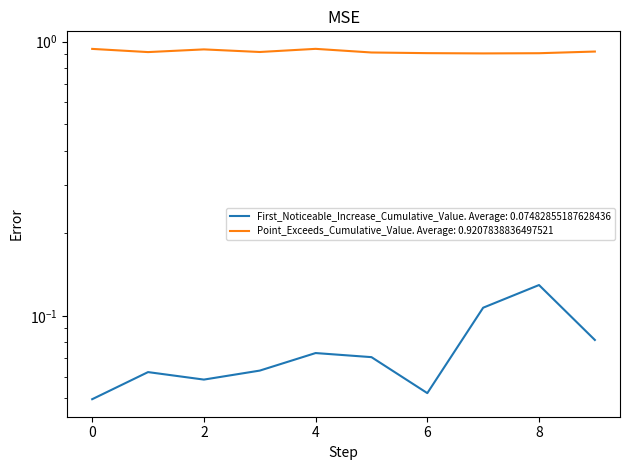

Which series has the largest range (max minus min)?

First_Noticeable_Increase_Cumulative_Value